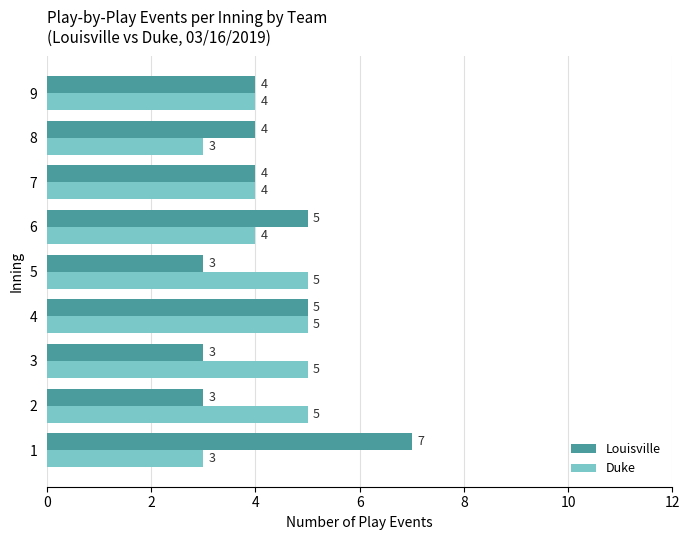

Read the Louisville value at 5.

3